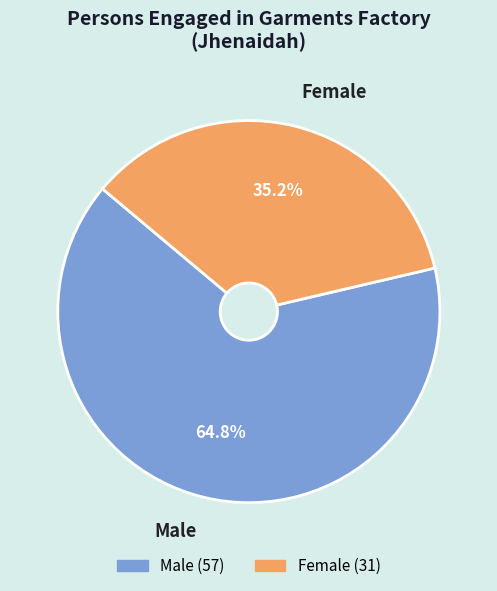

To the nearest percent, what portion does Male represent?

65%